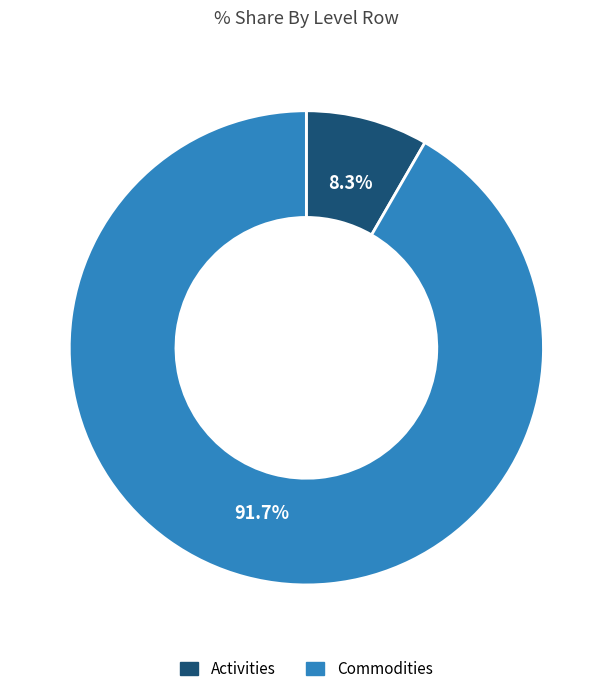

Which slice is the smallest?

Activities